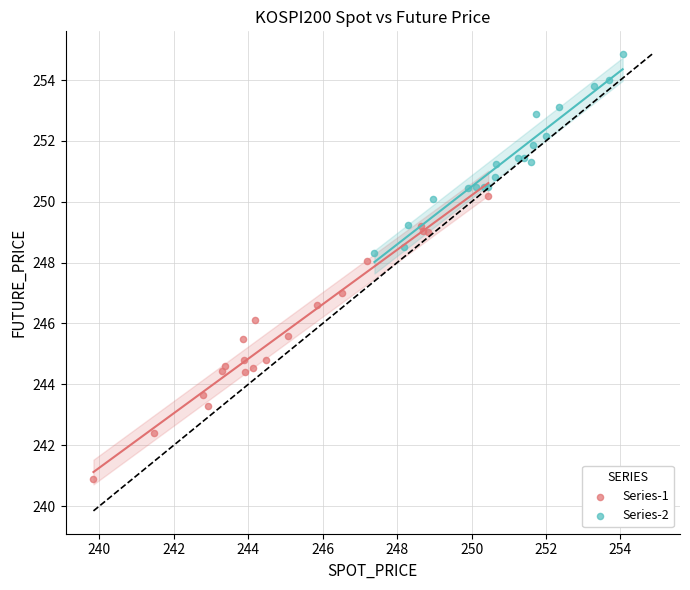

What are all the series names shown in the legend?

Series-1, Series-2